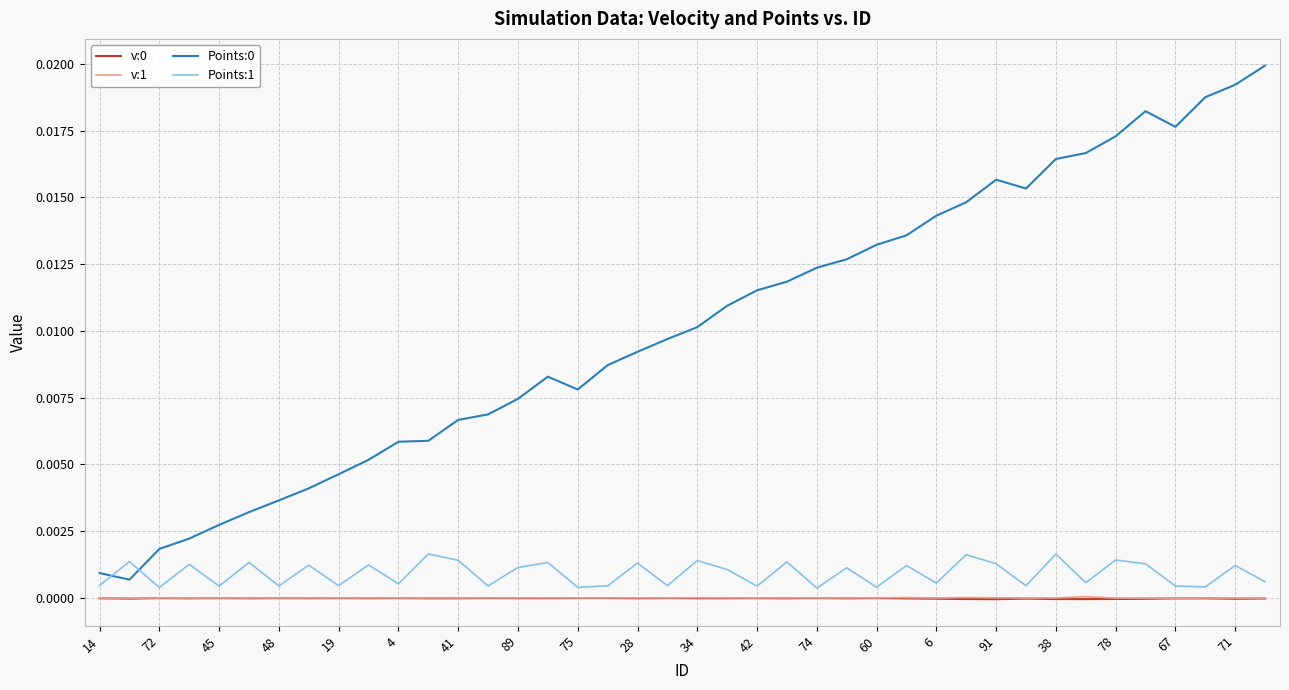

Does the chart have visible grid lines?

Yes